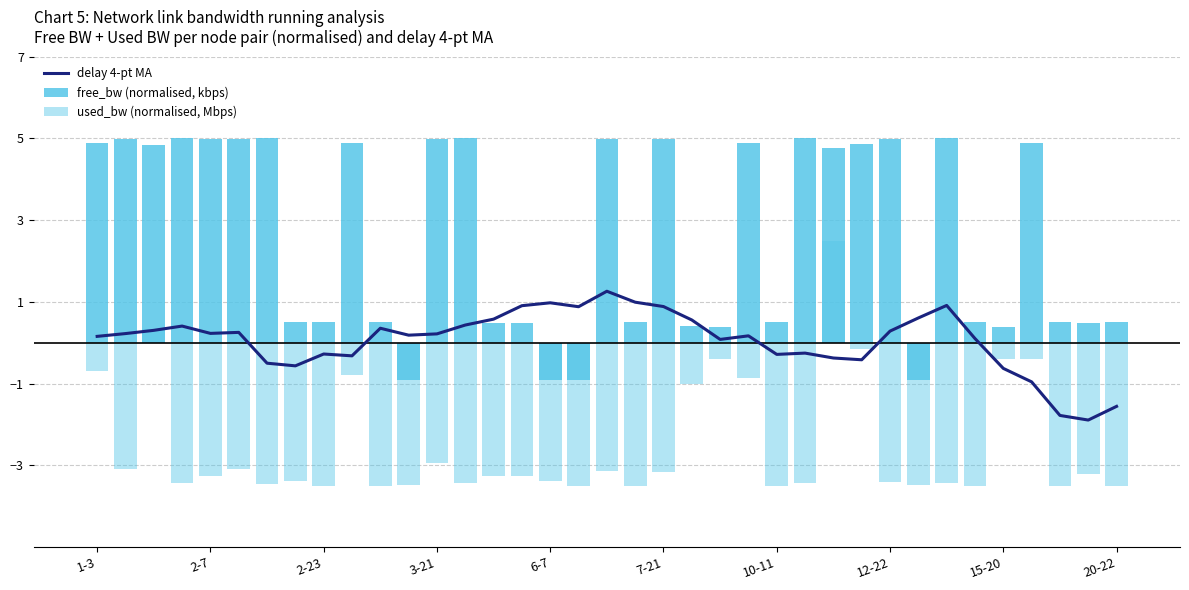

At which category does the chart reach its minimum across all series?

10-11